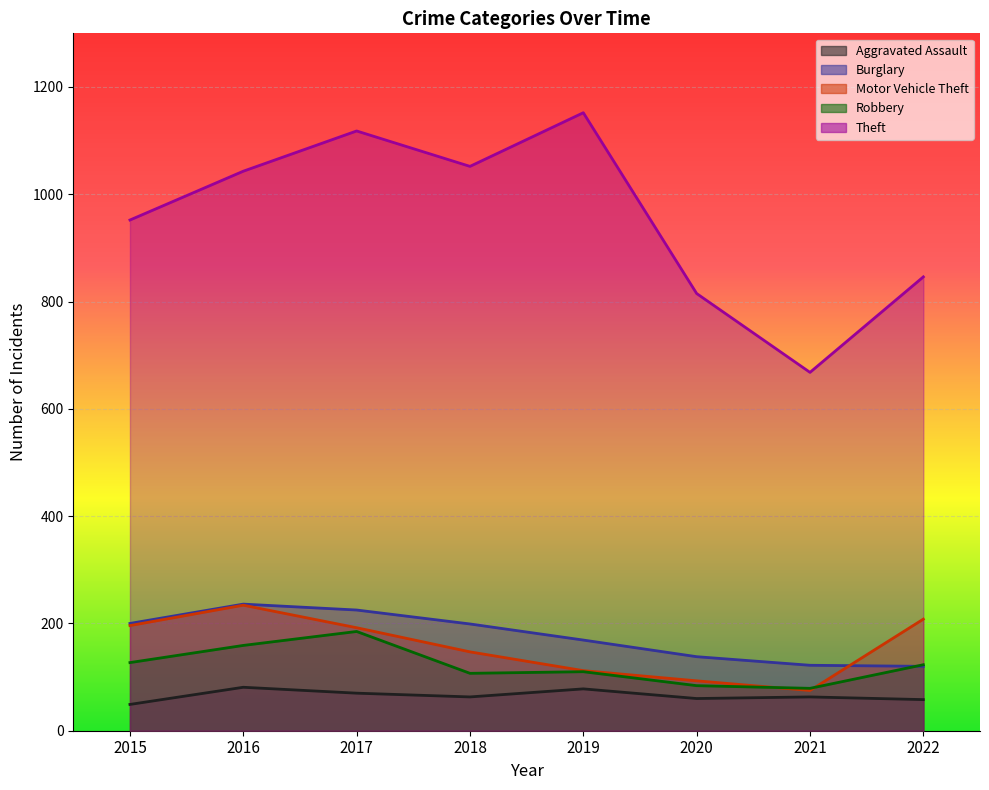

How many interior local valleys does the Theft series have?

2